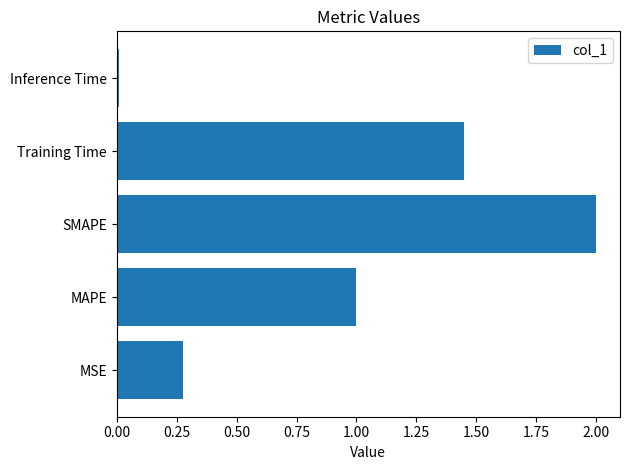

The chart shows a value of 0.4 at MSE. True or false?

False